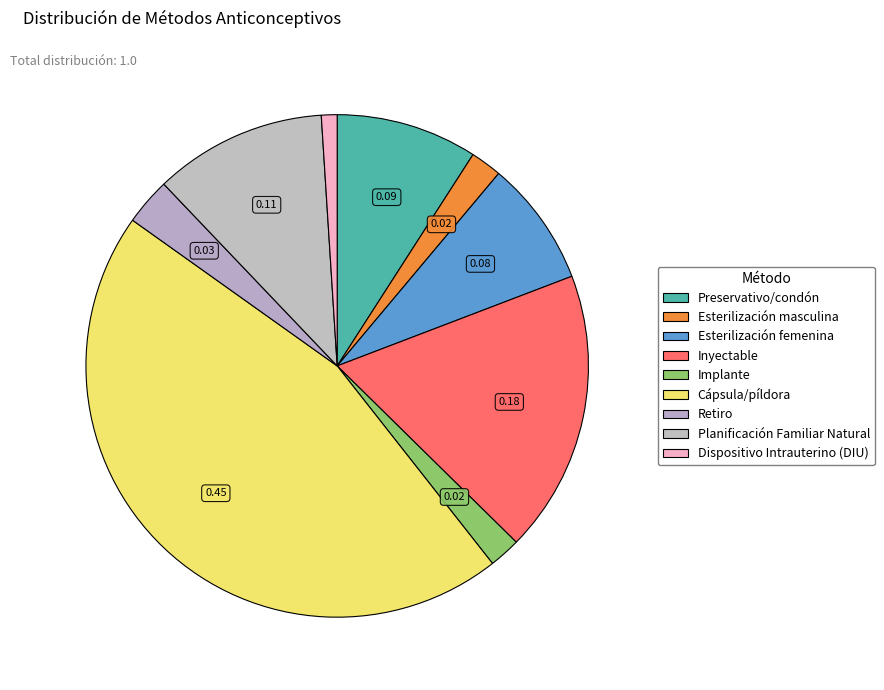

Count the number of slices in the pie.

9